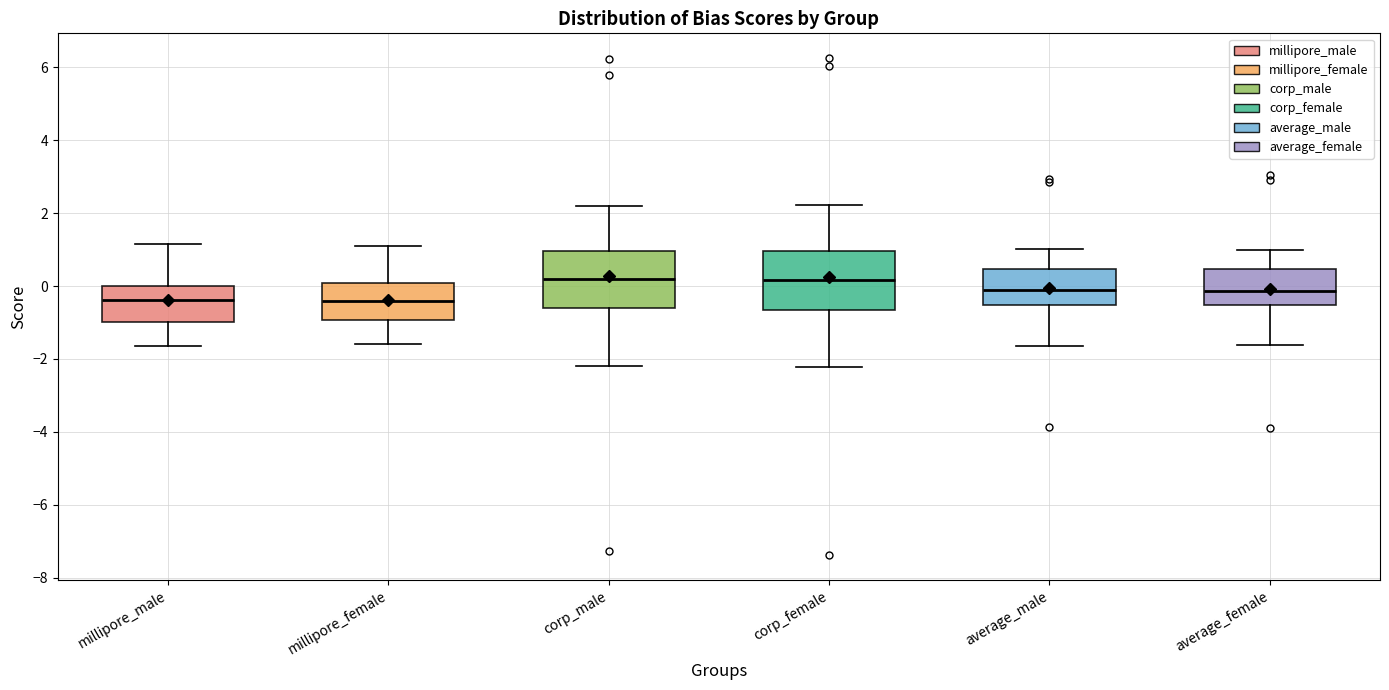

Where is the upper edge of the box for corp_male on the y-axis? The values are not printed on the chart, so give them approximately, as read against the axis.

1.0